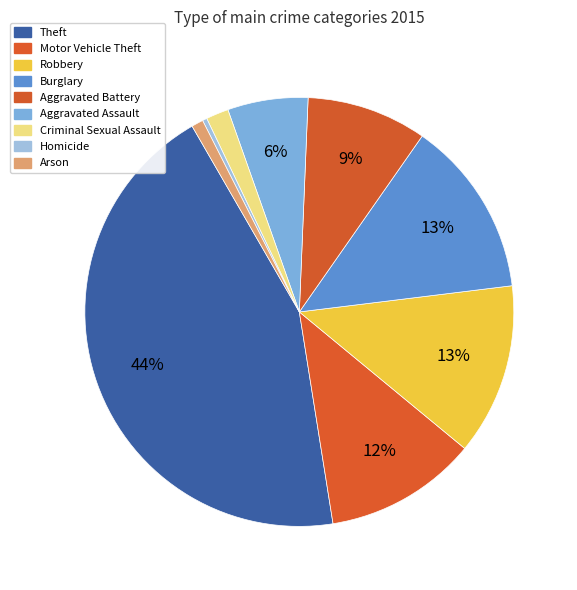

To the nearest percent, what portion does Criminal Sexual Assault represent?

2%